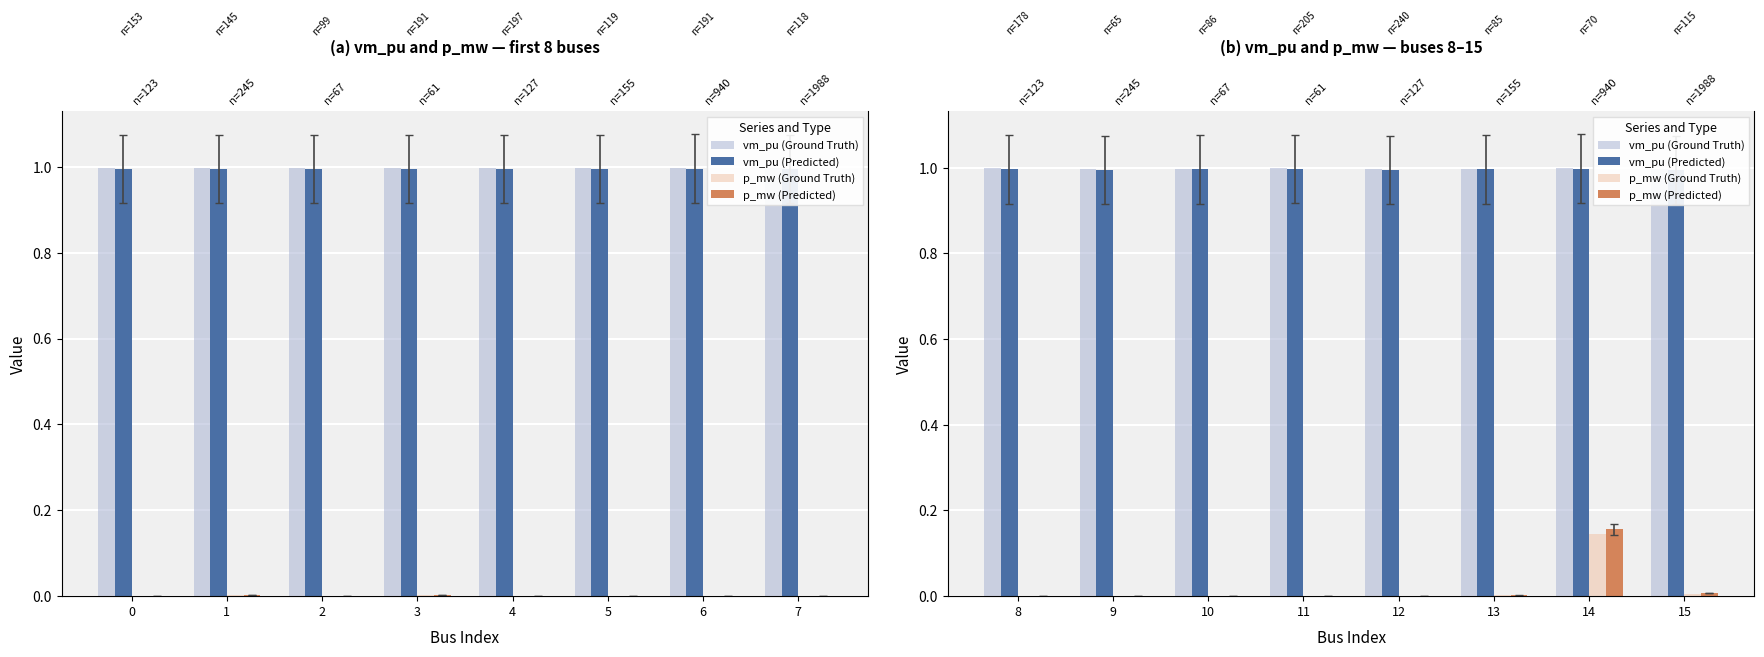

Which series changed the most between 4 and 7?

p_mw (Predicted)